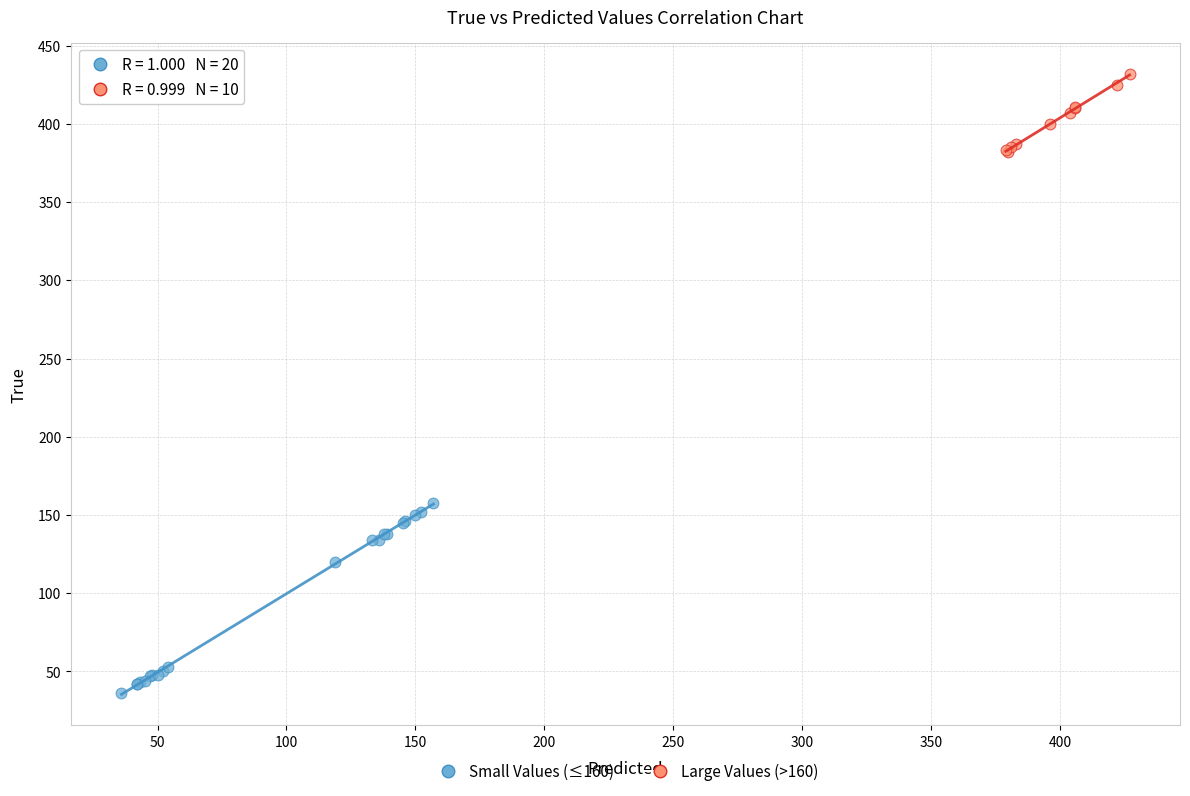

Which series has the largest Y range (max minus min)?

Small Values (≤160)